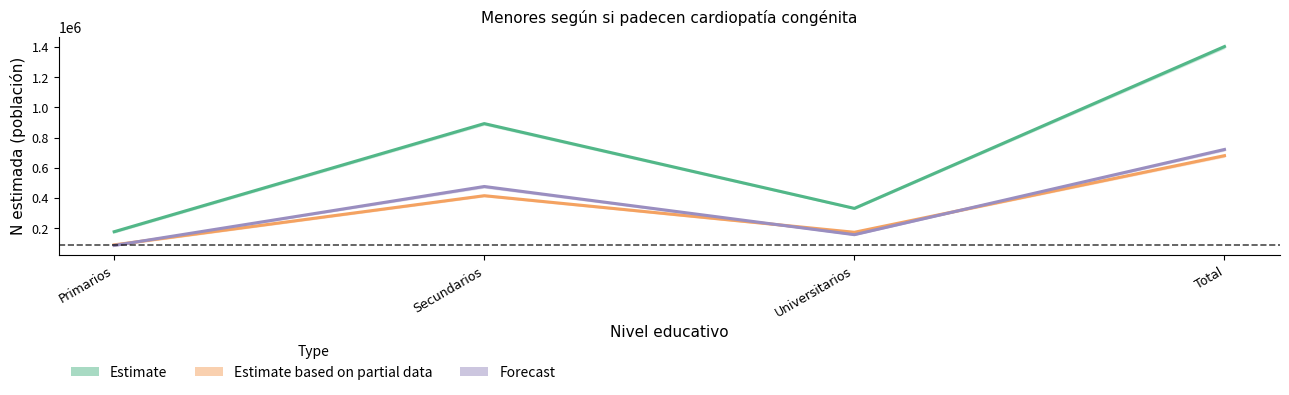

Is the value of Forecast at Secundarios greater than the value of Estimate based on partial data at Universitarios?

Yes